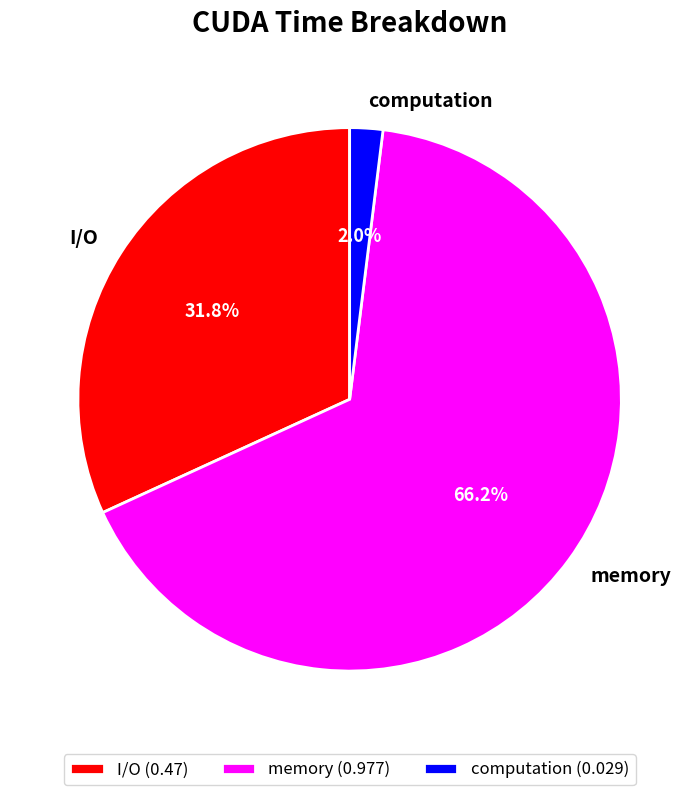

Between computation and memory, which is larger?

memory